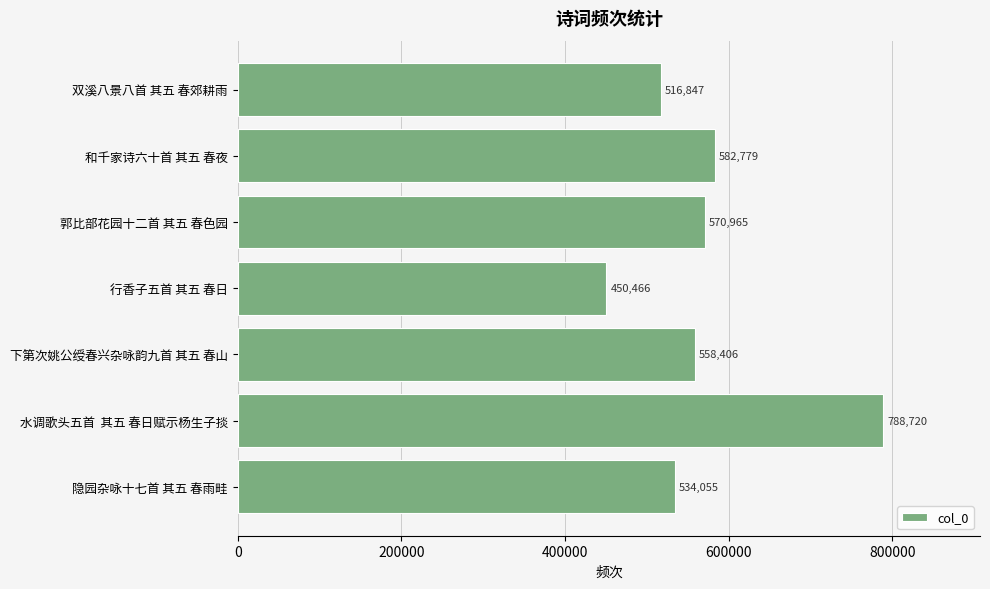

Approximately how many times larger is the value at 双溪八景八首 其五 春郊耕雨 compared to 水调歌头五首  其五 春日赋示杨生子掞?

0.7